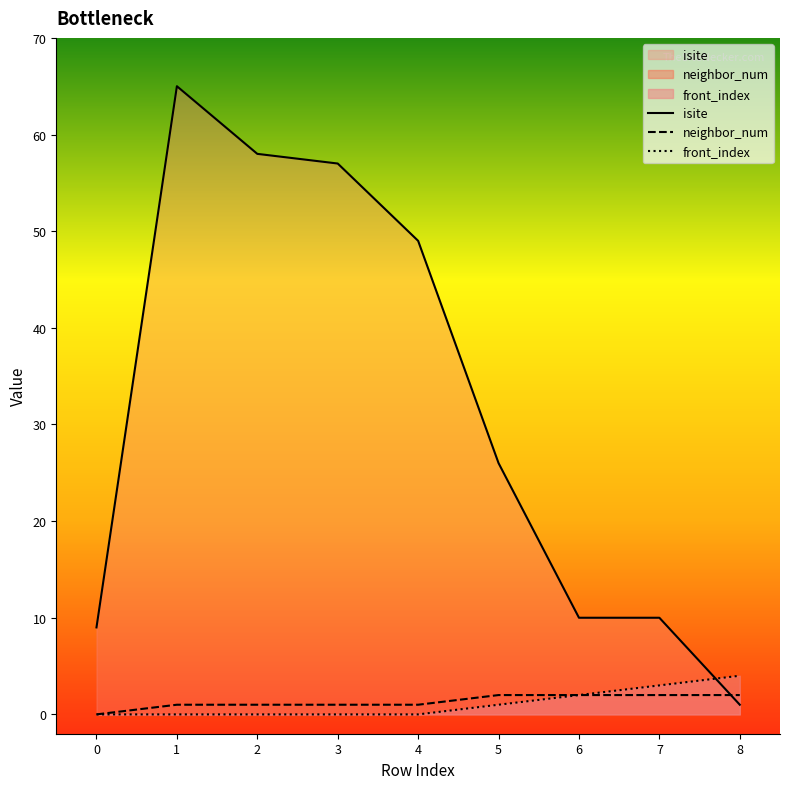

What is the difference between the second highest and second lowest values in the front_index series?

3